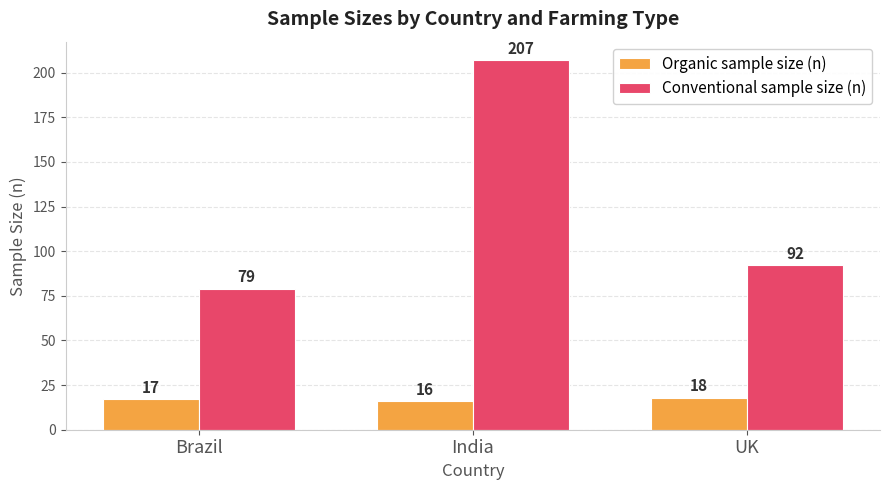

At which category is the sum across all series the highest?

India